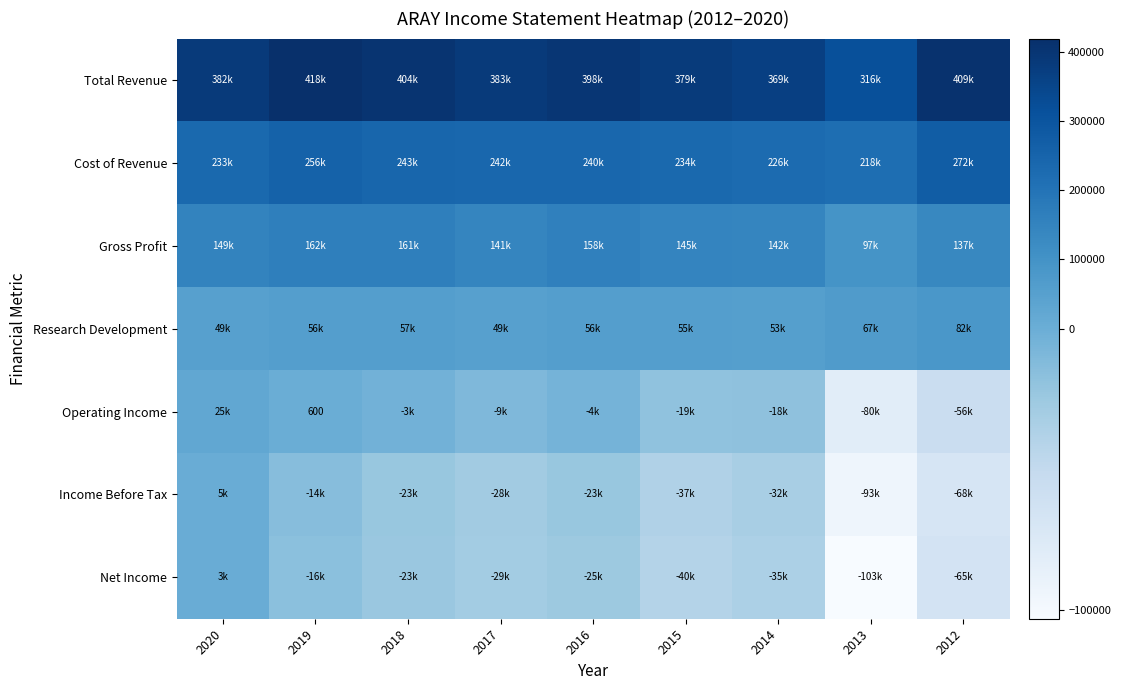

List the labels in order of Income Before Tax value, largest first.

2020, 2019, 2018, 2016, 2017, 2014, 2015, 2012, 2013